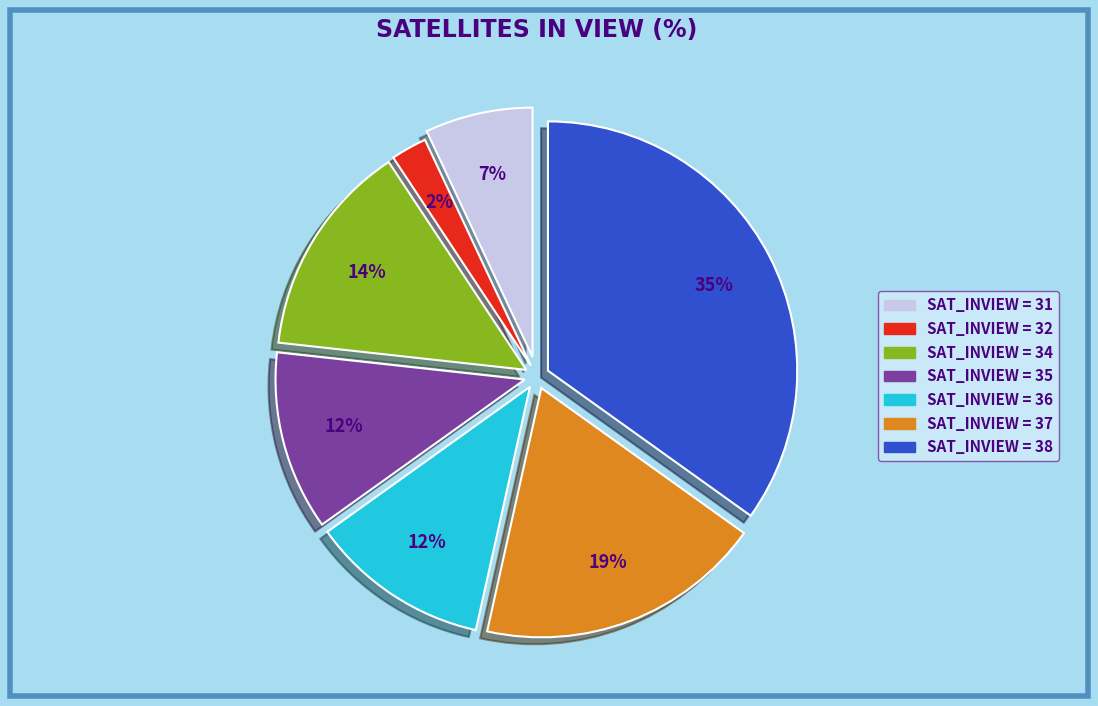

Is there any slice that represents more than half of the pie?

No